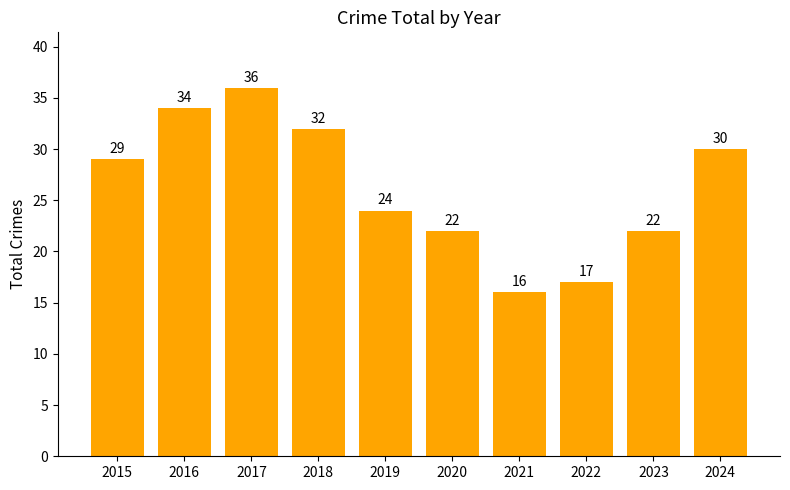

How many series are shown in this chart?

1